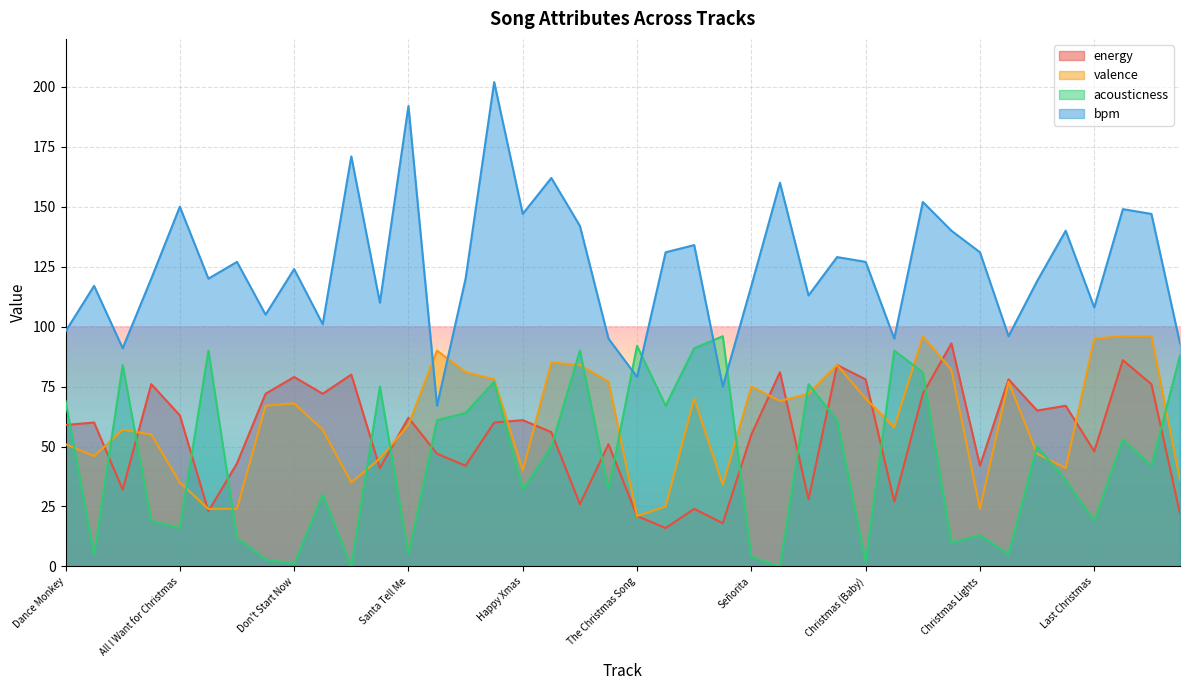

Which series has the largest total across all categories?

bpm